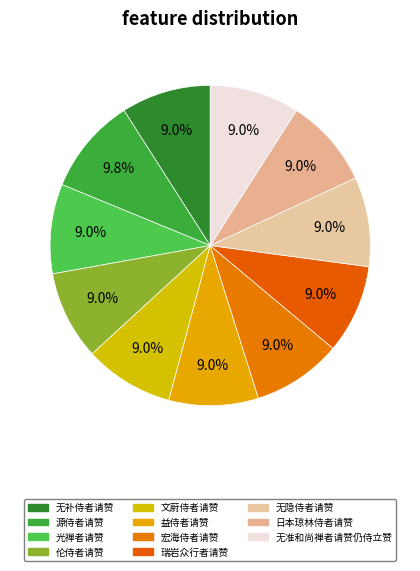

To the nearest percent, what portion does 无隐侍者请赞 represent?

9%